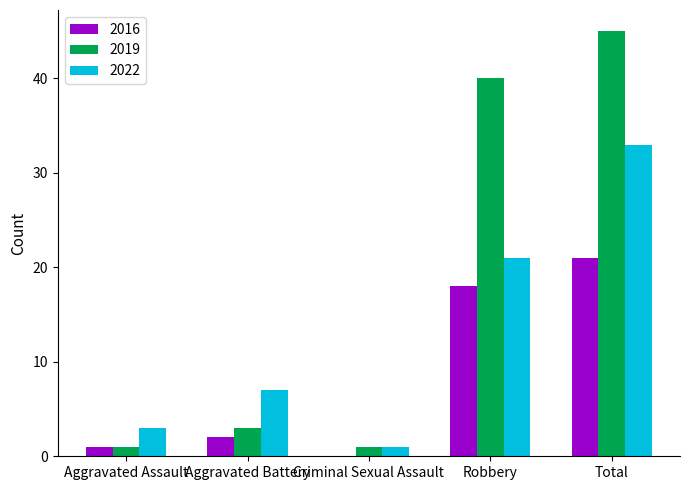

What is the sum of the 2022 values at Aggravated Battery and Criminal Sexual Assault?

8